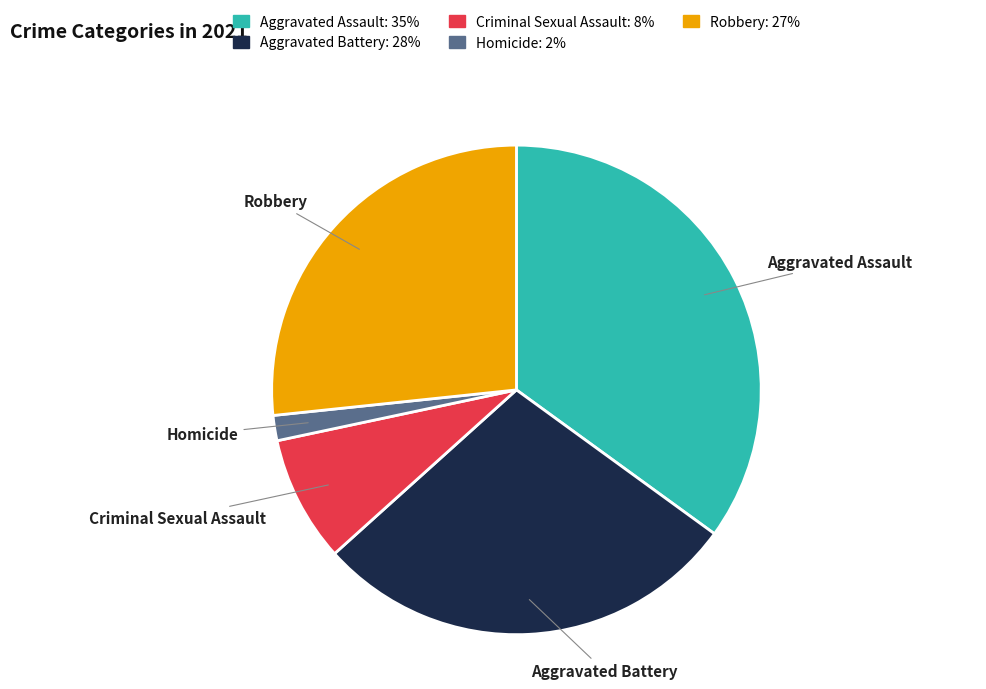

Rank the categories by value from lowest to highest.

Homicide, Criminal Sexual Assault, Robbery, Aggravated Battery, Aggravated Assault